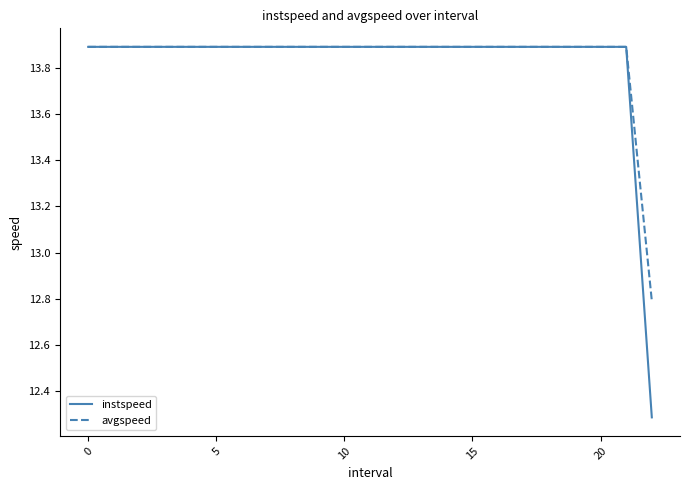

Which series has the widest spread of values?

instspeed